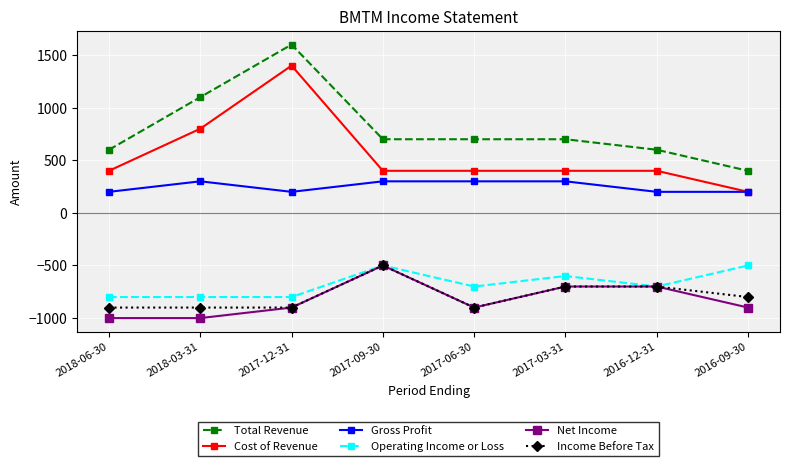

At which label does Operating Income or Loss first exceed -700?

2017-09-30